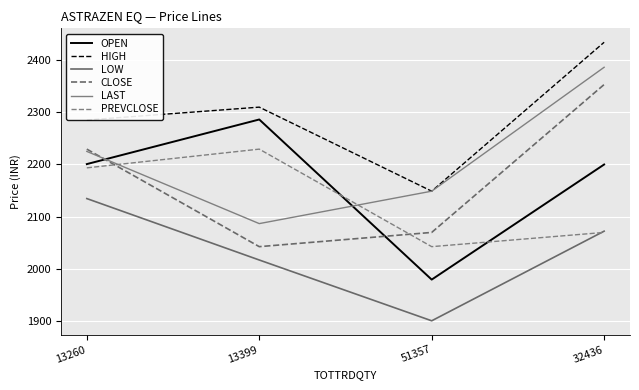

Does the chart have visible grid lines?

Yes